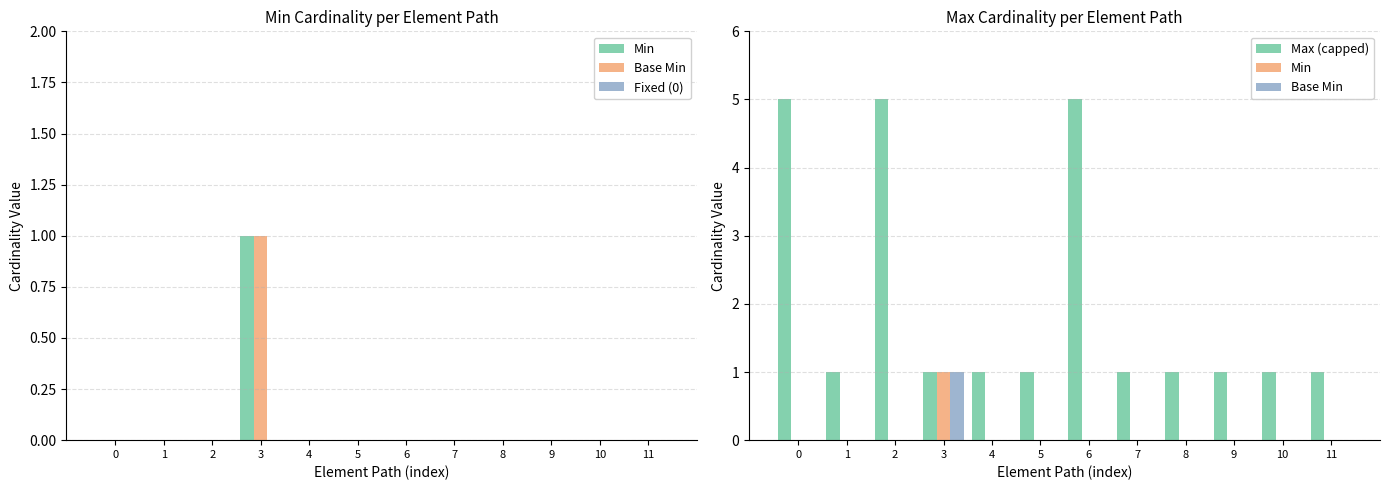

Which series has the largest range (max minus min)?

Max (capped)